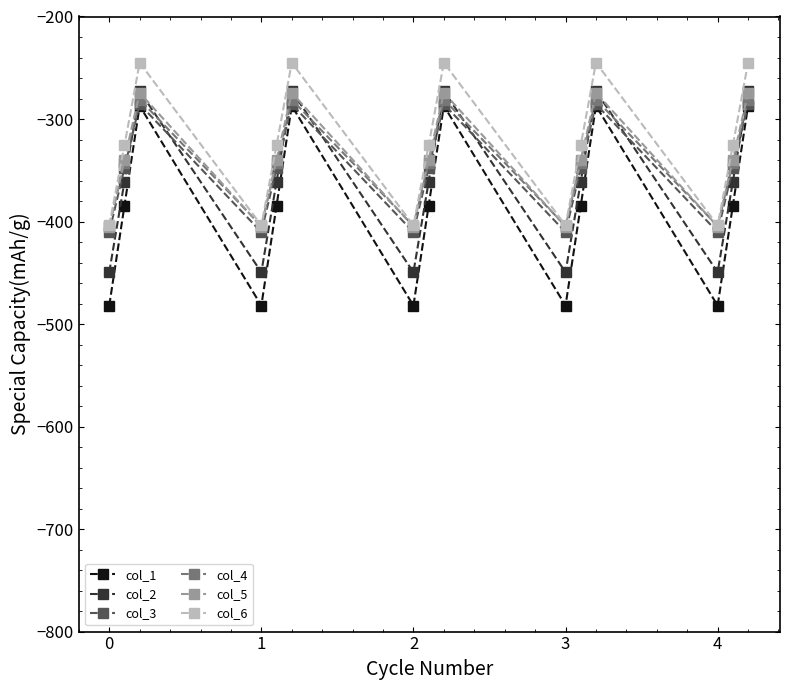

What is the value of the col_1 point at the 12th from the left?

-287.1